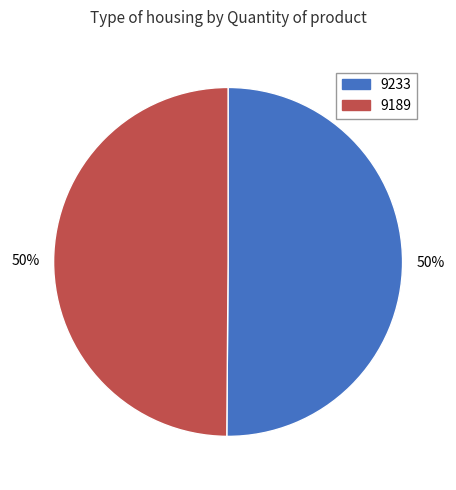

How many slices are in this pie chart?

2